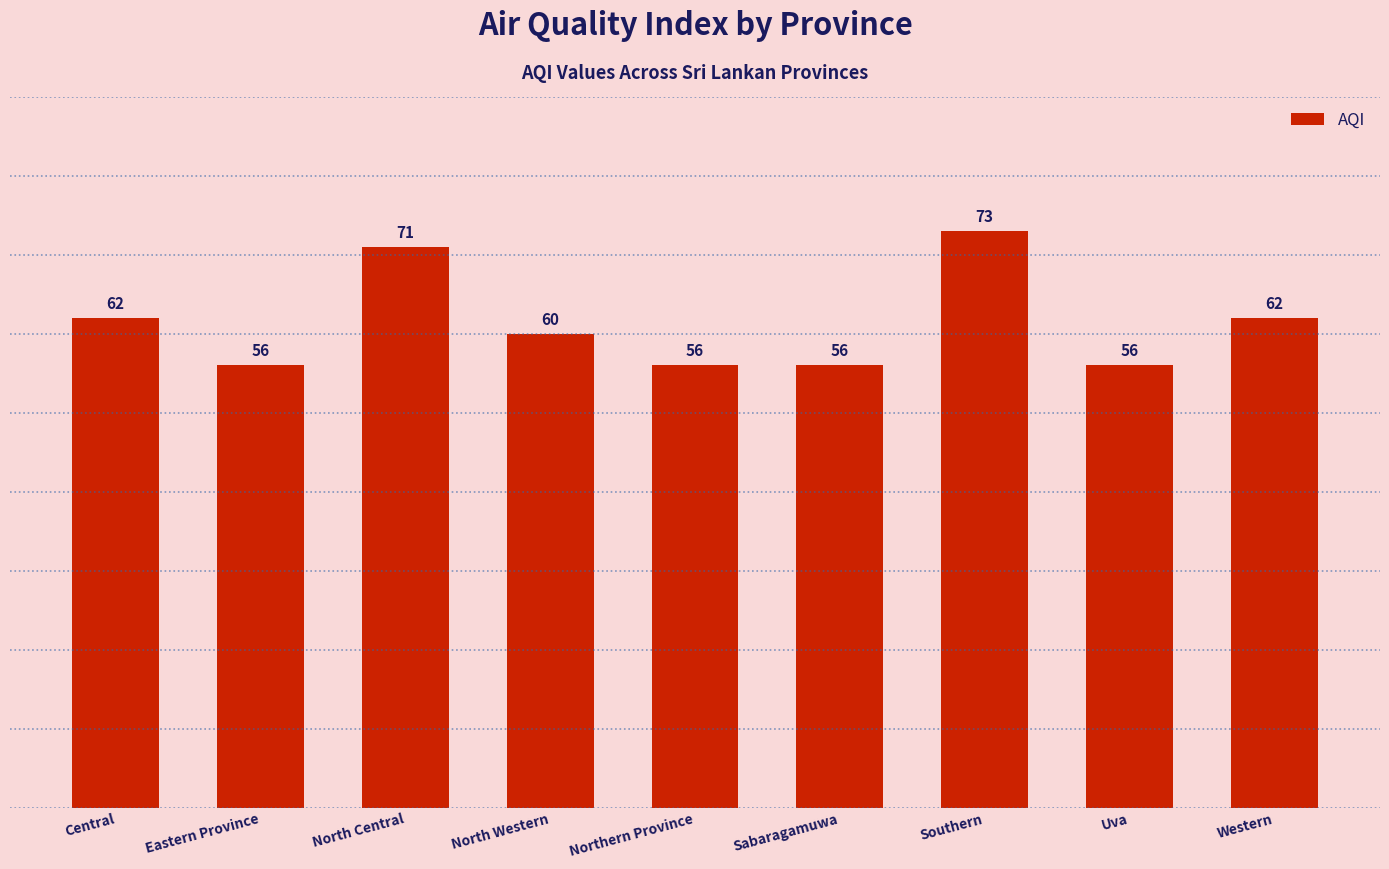

Reading right to left, list all the values displayed in this chart.

Western=62	Uva=56	Southern=73	Sabaragamuwa=56	Northern Province=56	North Western=60	North Central=71	Eastern Province=56	Central=62